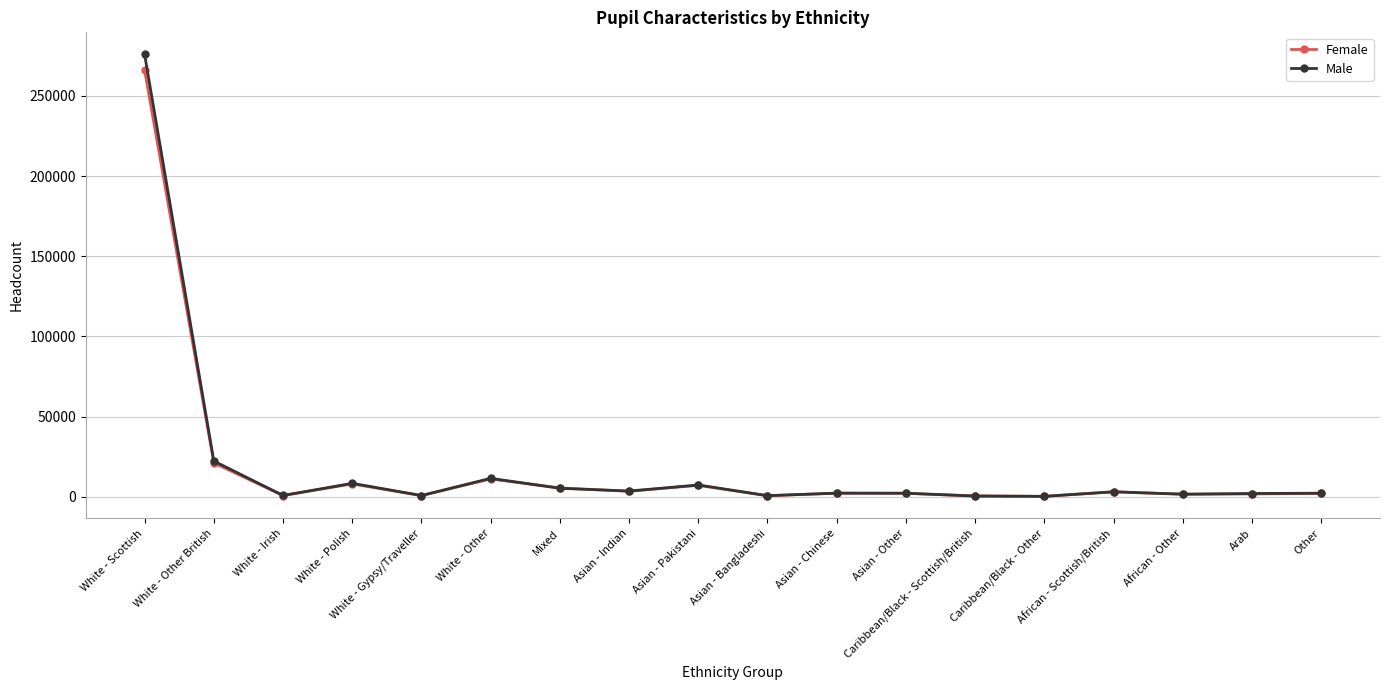

The Female series shows 11098 at White - Other. True or false?

True